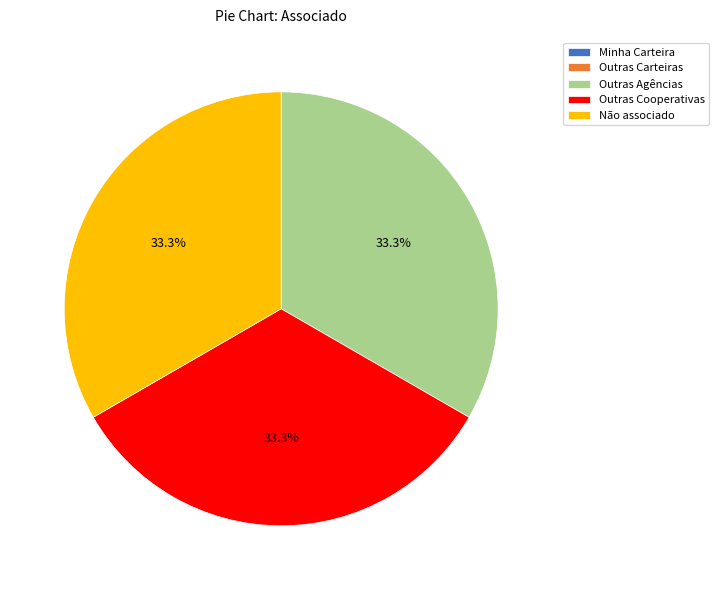

To the nearest percent, what is the combined percentage of Outras Agências and Outras Cooperativas?

67%